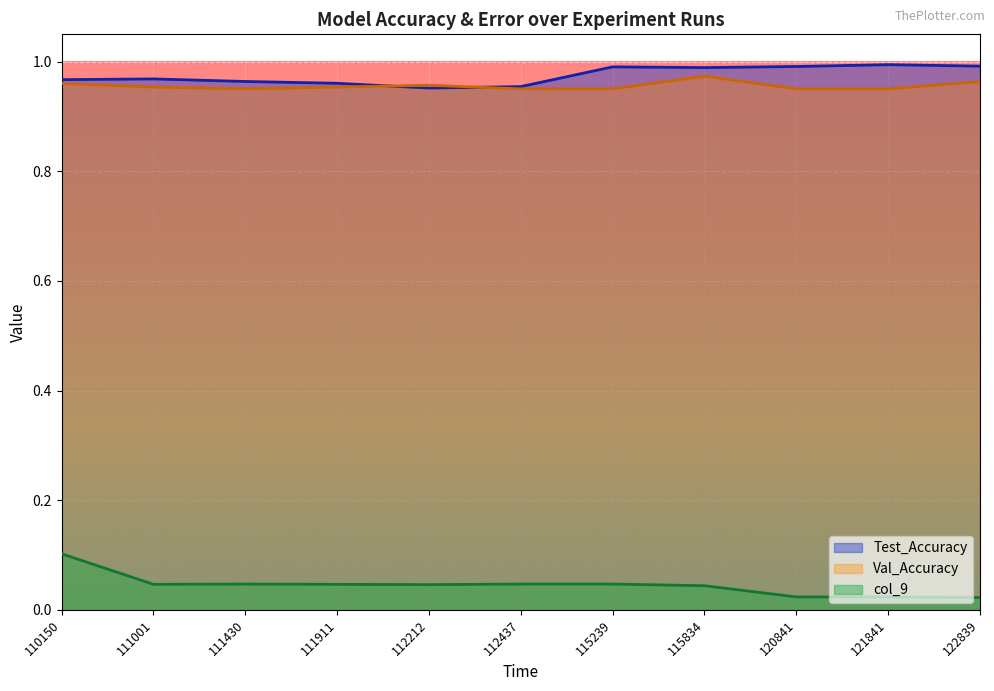

Which category has the highest value in the col_9 series?

110150